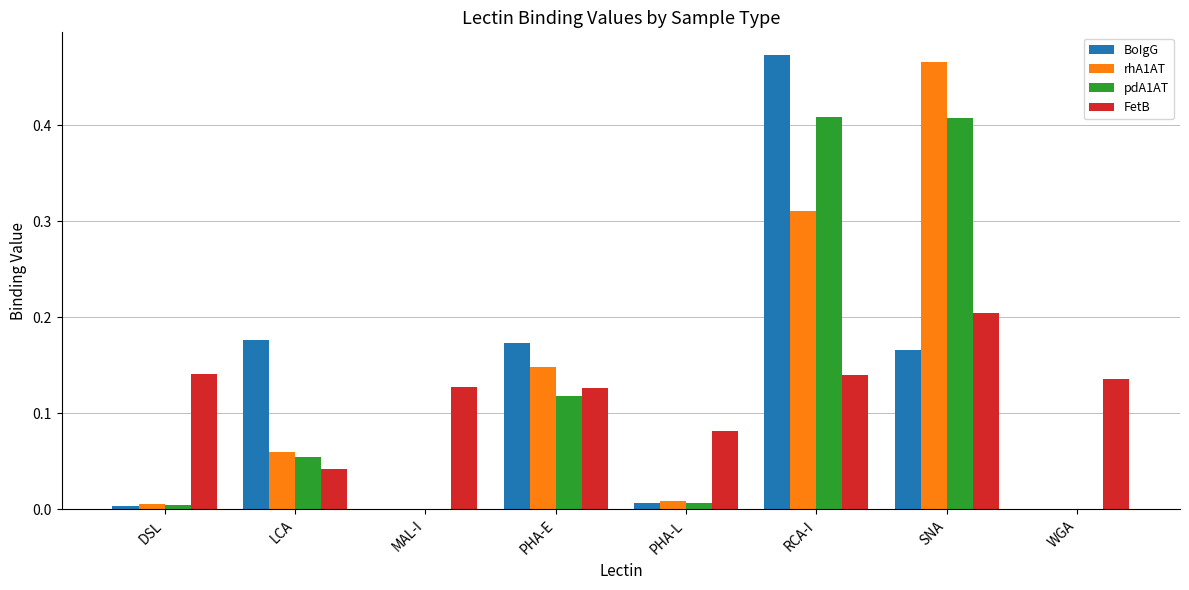

True or false: FetB has a value of 0.0 at LCA.

True